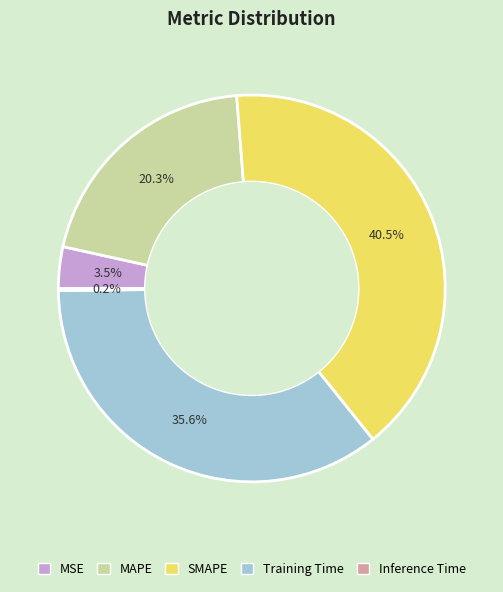

Is there any slice that represents more than half of the pie?

No